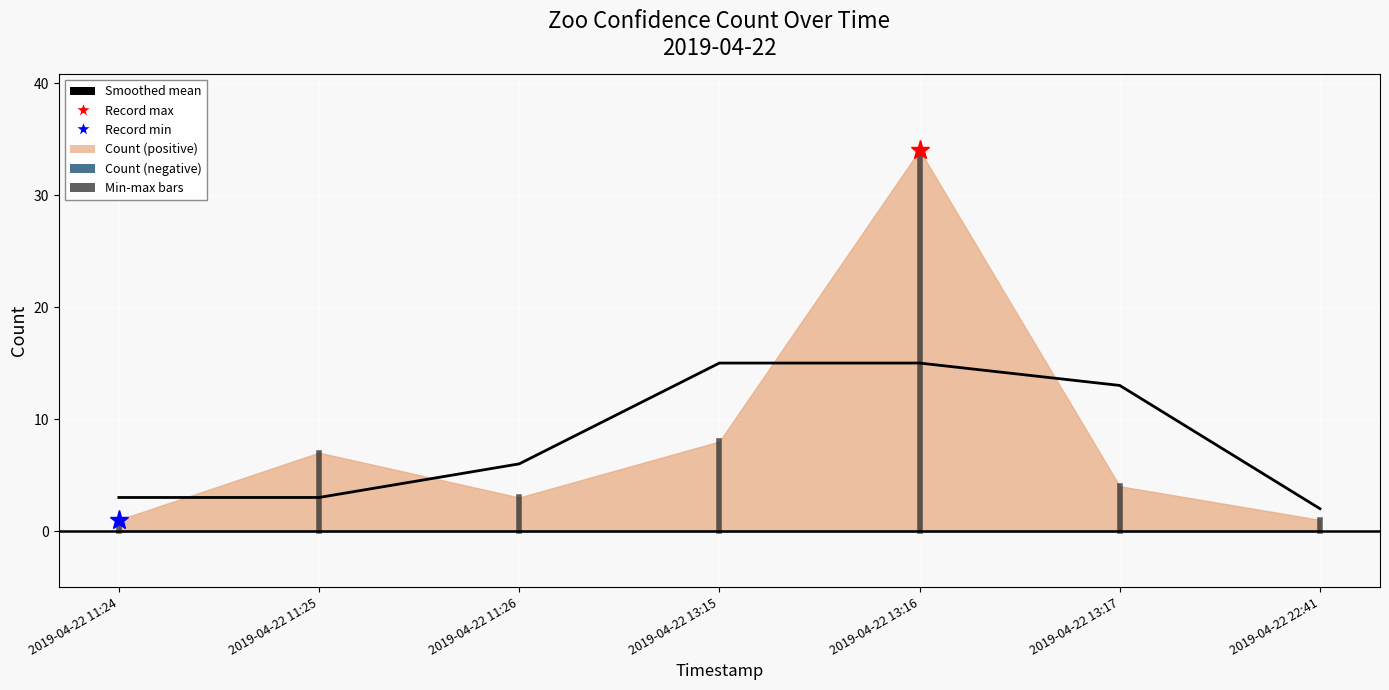

What is the change in value from 2019-04-22 11:25 to 2019-04-22 13:17?

-3